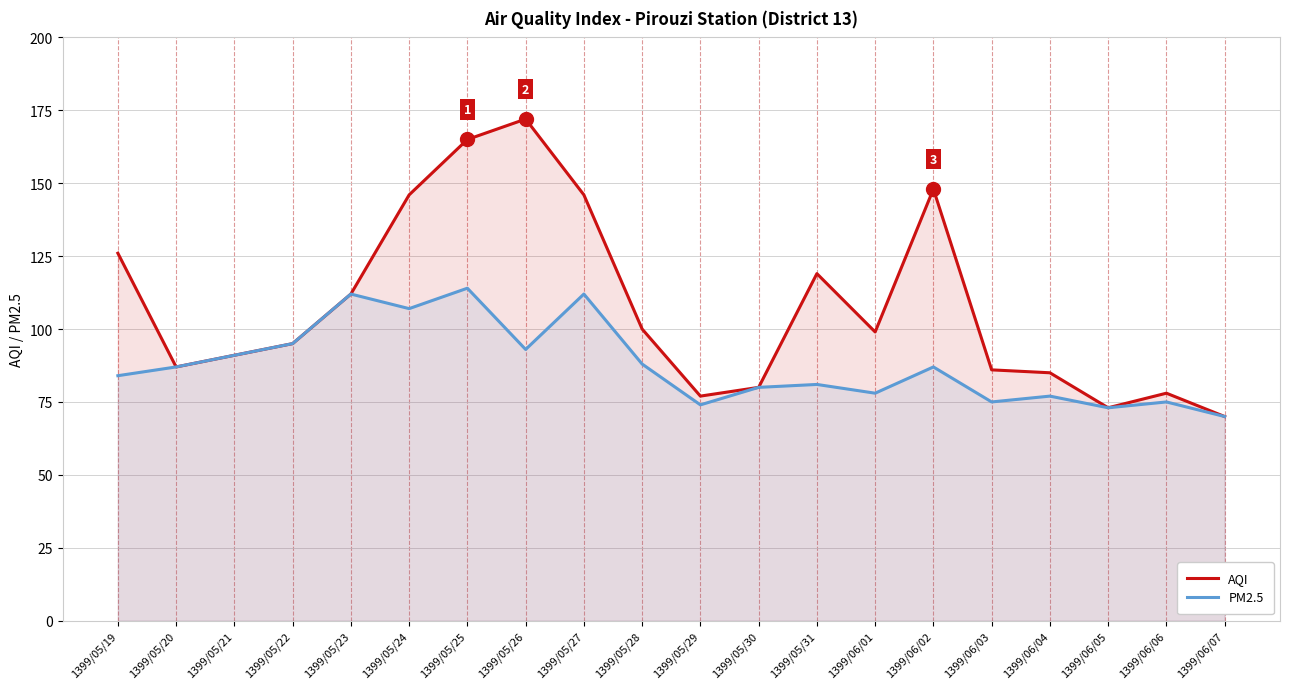

Reading left to right, what are all the values shown in this chart?

AQI: 1399/05/19=126	1399/05/20=87	1399/05/21=91	1399/05/22=95	1399/05/23=112	1399/05/24=146	1399/05/25=165	1399/05/26=172	1399/05/27=146	1399/05/28=100	1399/05/29=77	1399/05/30=80	1399/05/31=119	1399/06/01=99	1399/06/02=148	1399/06/03=86	1399/06/04=85	1399/06/05=73	1399/06/06=78	1399/06/07=70
PM2.5: 1399/05/19=84	1399/05/20=87	1399/05/21=91	1399/05/22=95	1399/05/23=112	1399/05/24=107	1399/05/25=114	1399/05/26=93	1399/05/27=112	1399/05/28=88	1399/05/29=74	1399/05/30=80	1399/05/31=81	1399/06/01=78	1399/06/02=87	1399/06/03=75	1399/06/04=77	1399/06/05=73	1399/06/06=75	1399/06/07=70